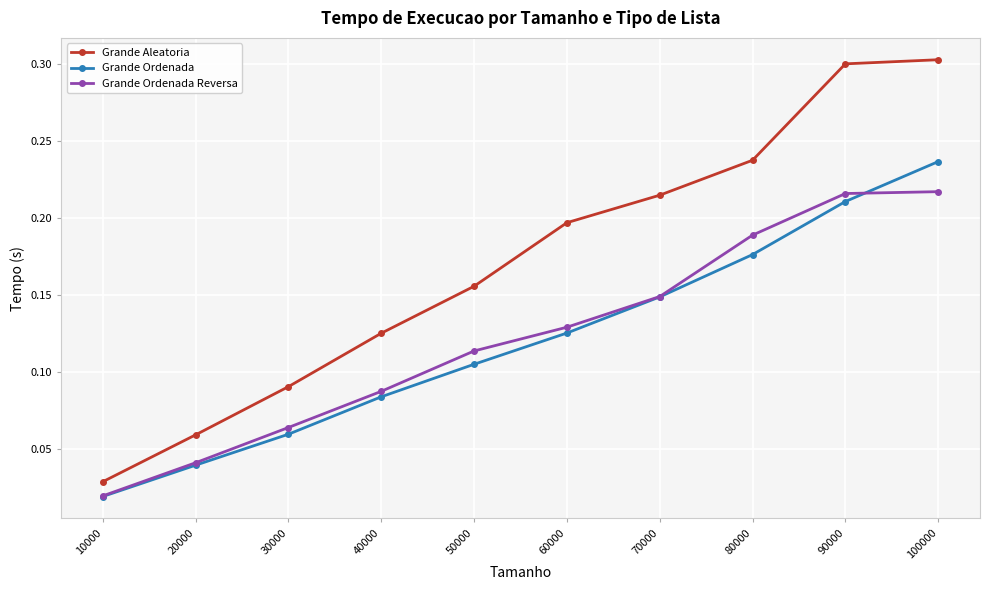

Where is Grande Ordenada Reversa nearest to the value 0?

10000